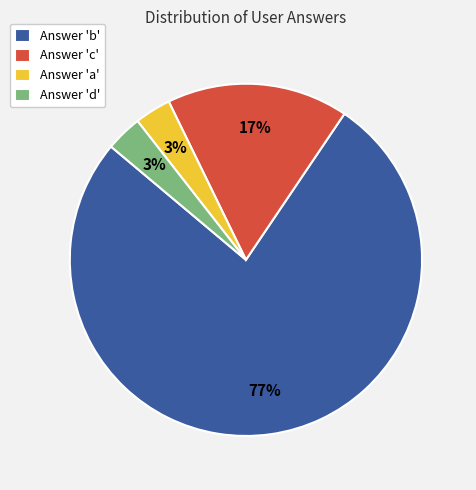

To the nearest percent, what is the average slice percentage?

25%